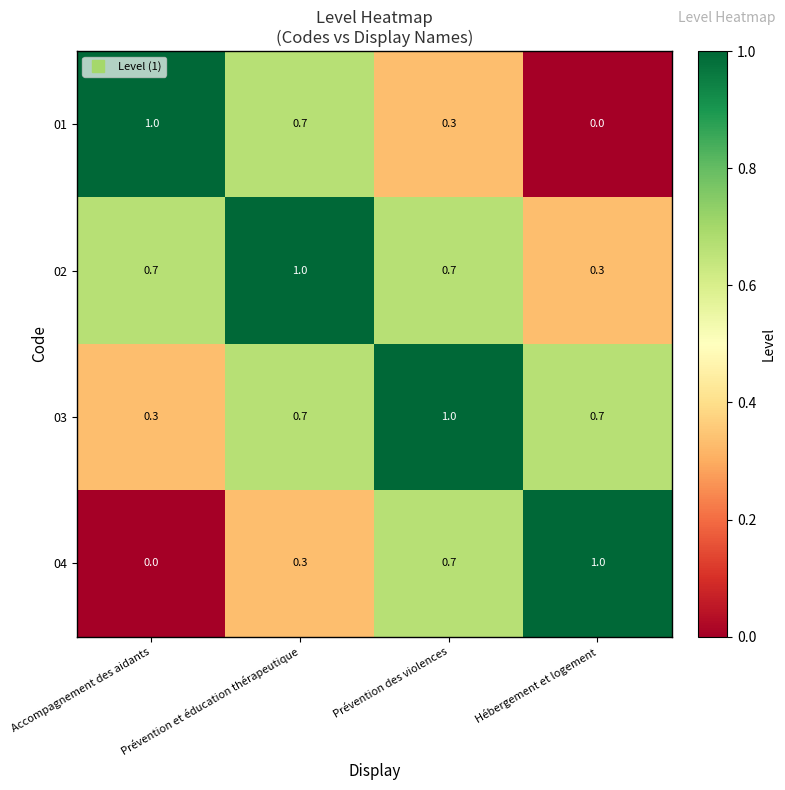

What is the difference between the second highest and second lowest values in the 04 series?

0.4